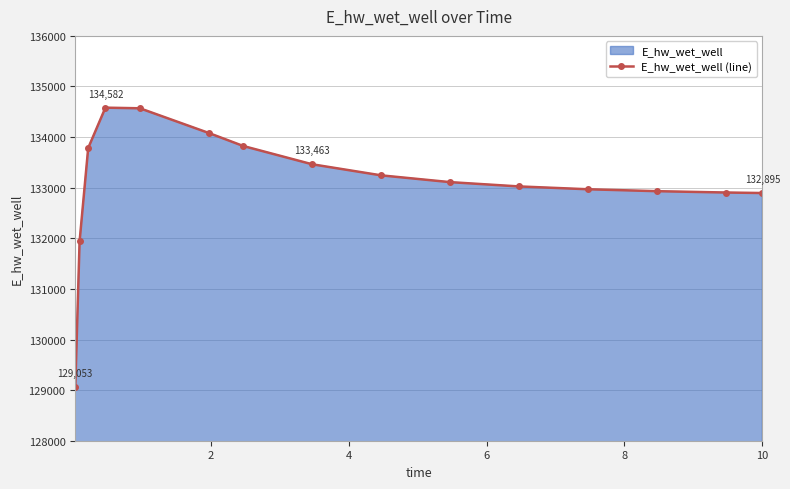

How many data points does each series have?

15